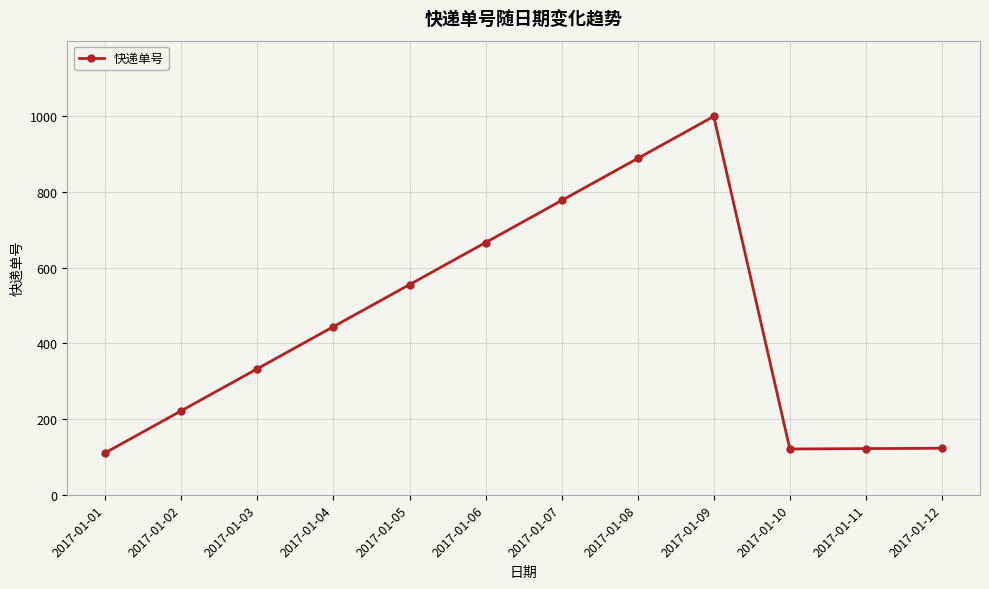

What is the maximum value shown in the chart?

999